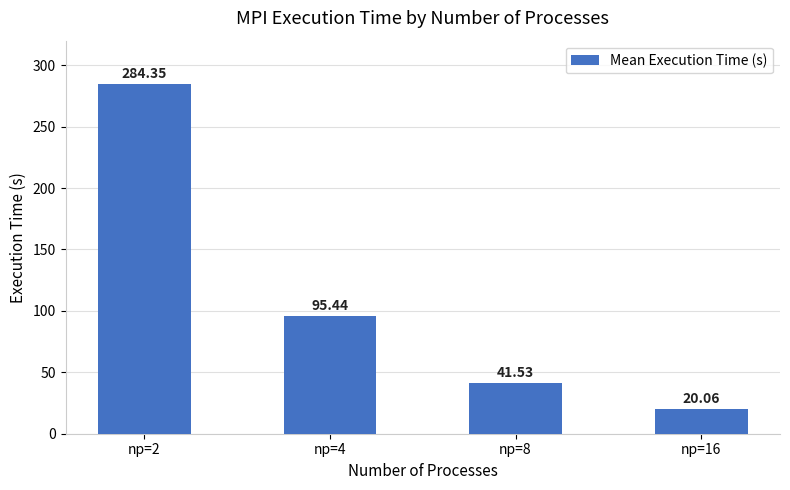

List the labels in order of value, largest first.

np=2, np=4, np=8, np=16